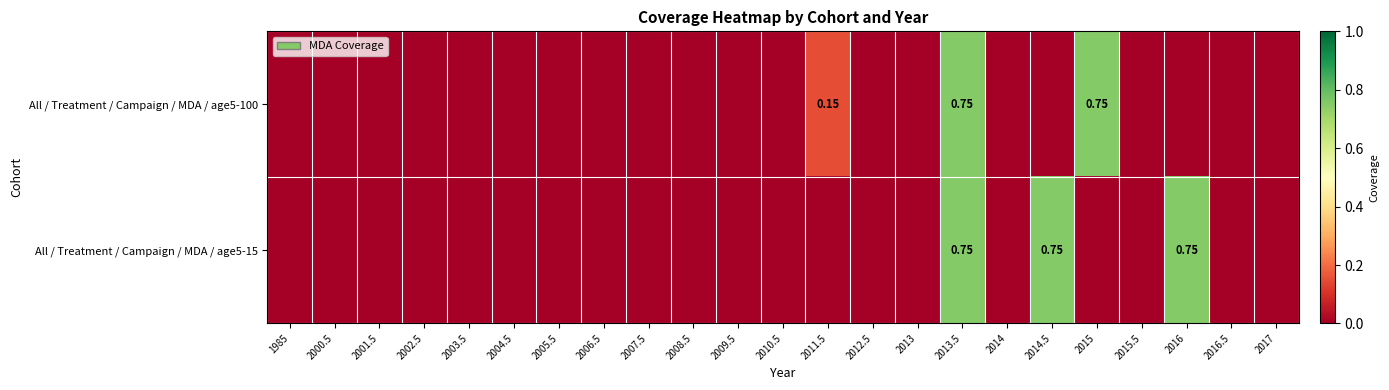

The All / Treatment / Campaign / MDA / age5-15 series shows 0.4 at 2000.5. True or false?

False